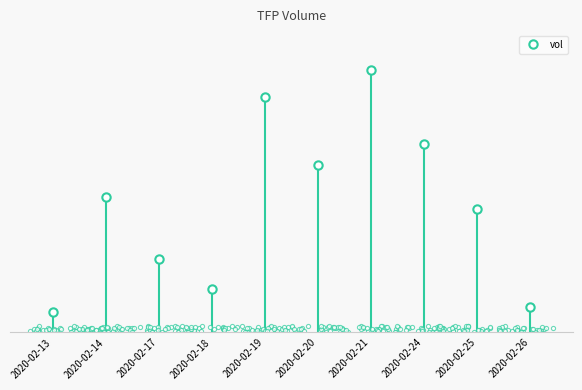

What is the difference between the values at 2020-02-21 and 2020-02-26?

1085500